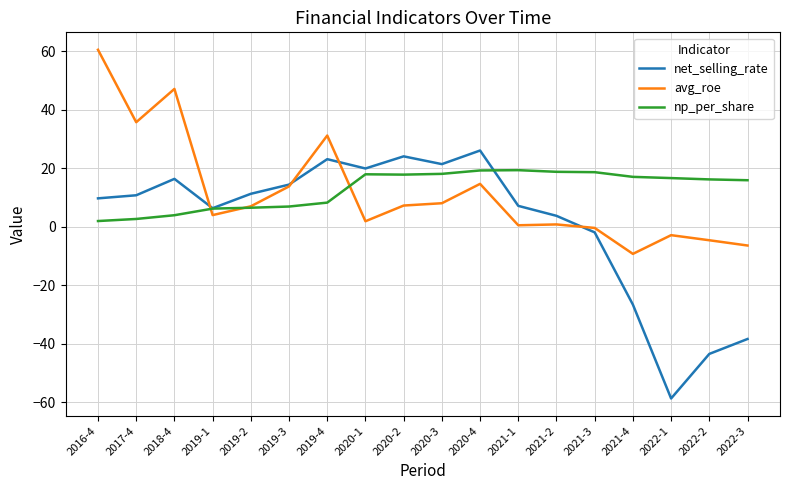

What value does the net_selling_rate series have at 2020-3?

21.5